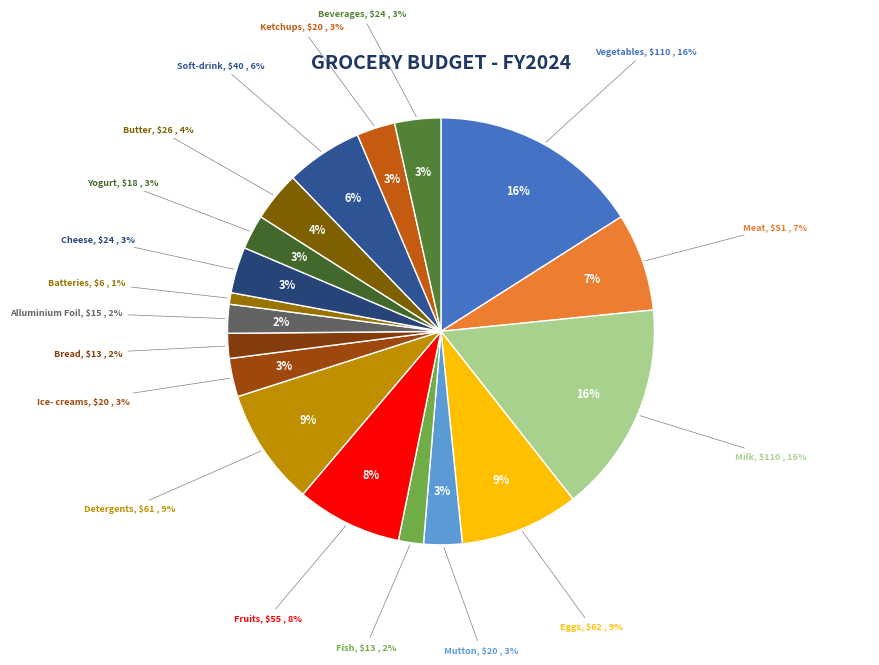

To the nearest percent, what percentage of the pie is Meat?

7%